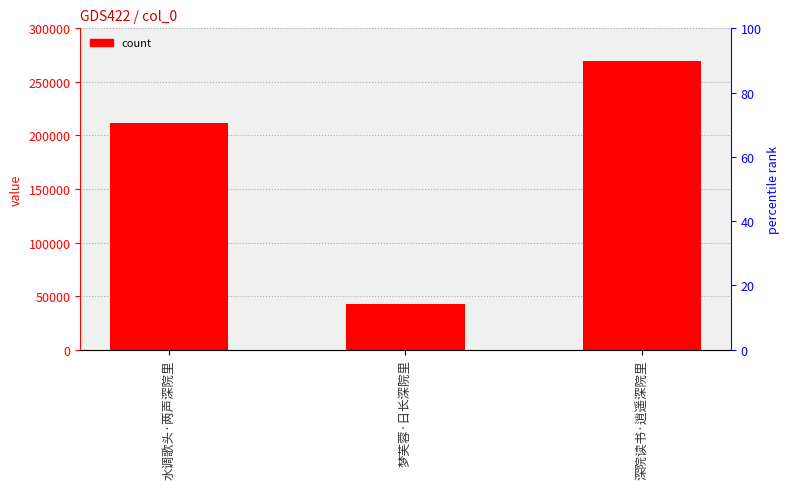

Where does the data first go above 211979?

深院读书·逍遥深院里